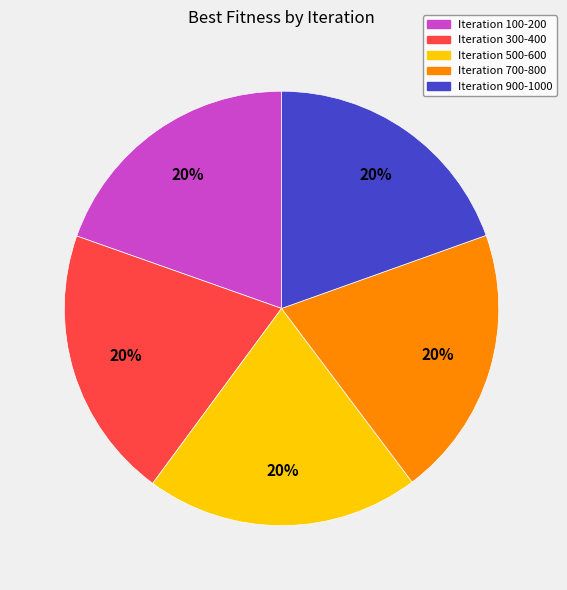

Is the sum of Iteration 700-800 and Iteration 100-200 greater than half?

No